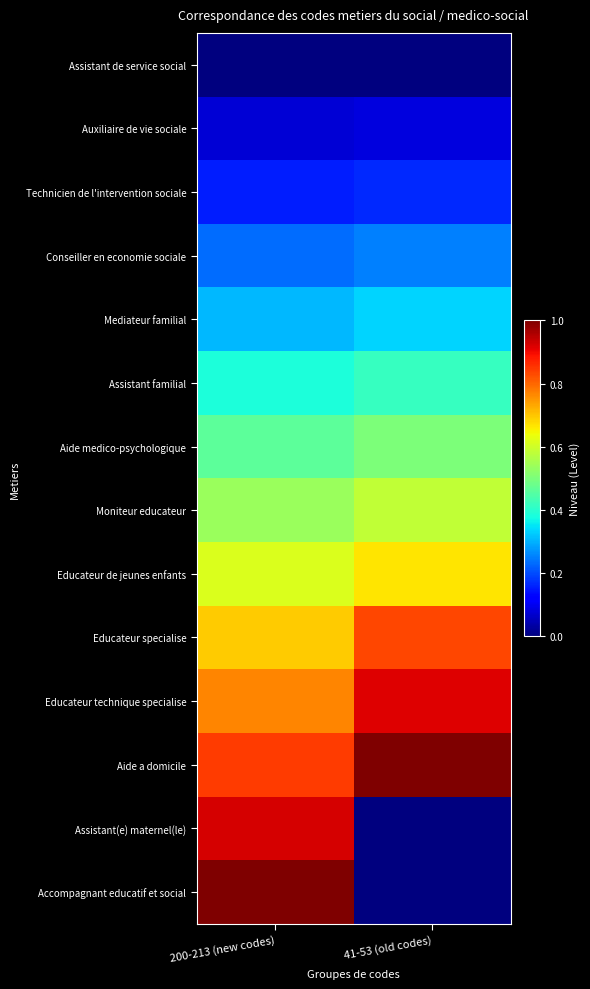

At 200-213 (new codes), list the series in order from largest to smallest.

Accompagnant educatif et social, Assistant(e) maternel(le), Aide a domicile, Educateur technique specialise, Educateur specialise, Educateur de jeunes enfants, Moniteur educateur, Aide medico-psychologique, Assistant familial, Mediateur familial, Conseiller en economie sociale, Technicien de l'intervention sociale, Auxiliaire de vie sociale, Assistant de service social